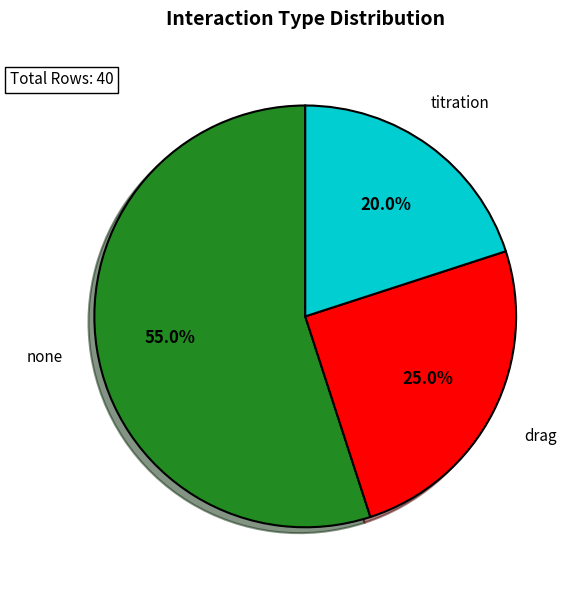

Which slice is the smallest?

titration